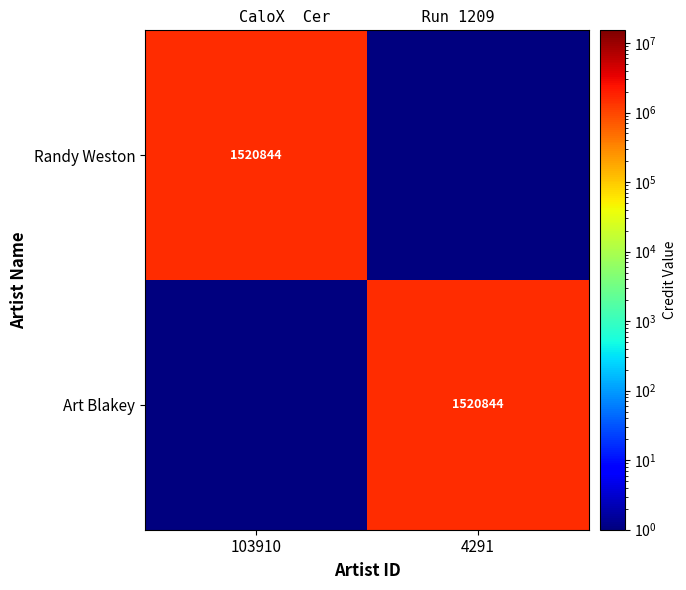

Is it true that Art Blakey equals 2360025.1 at 4291?

False